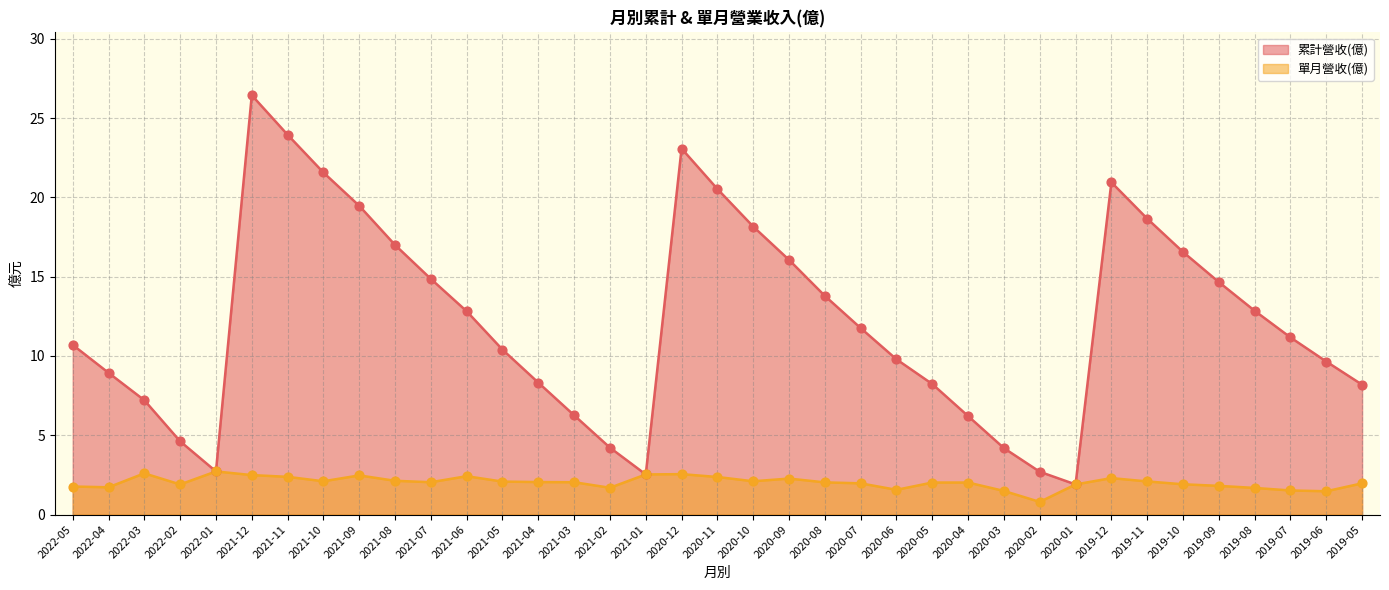

Is the value of 累計營收(億) at 2021-11 greater than the value of 單月營收(億) at 2021-04?

Yes